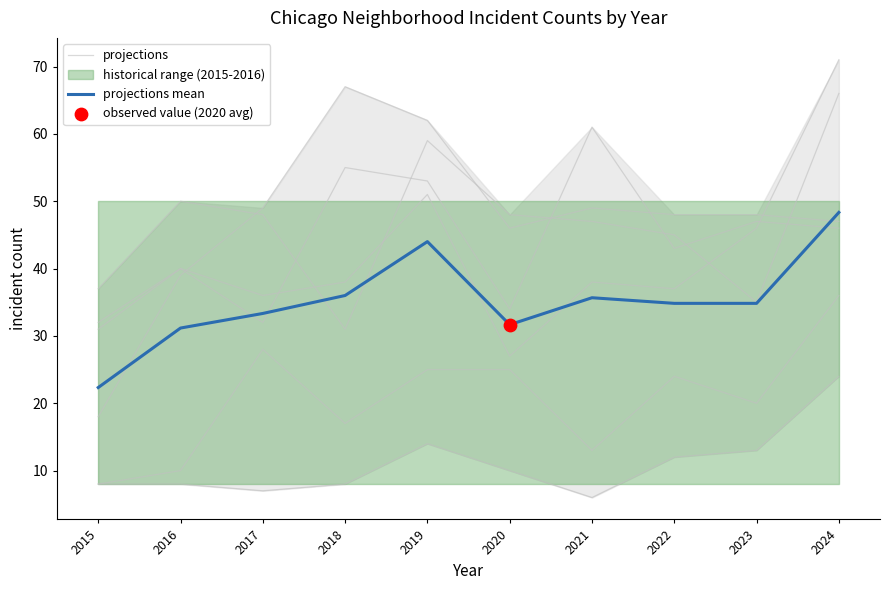

At which category is the sum across all series the highest?

2019